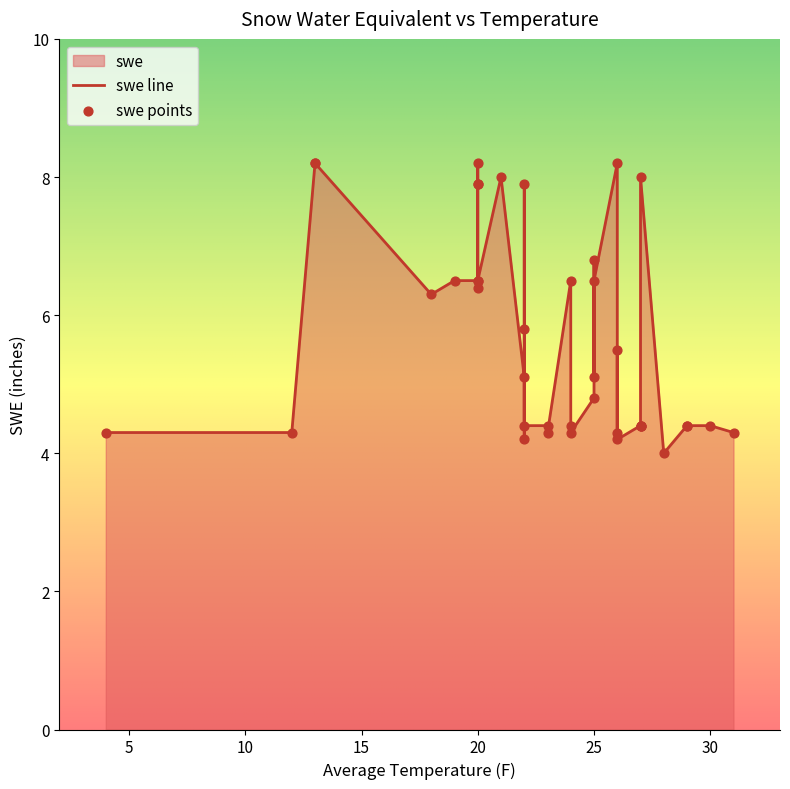

Which has a higher value, 22 or 18?

22